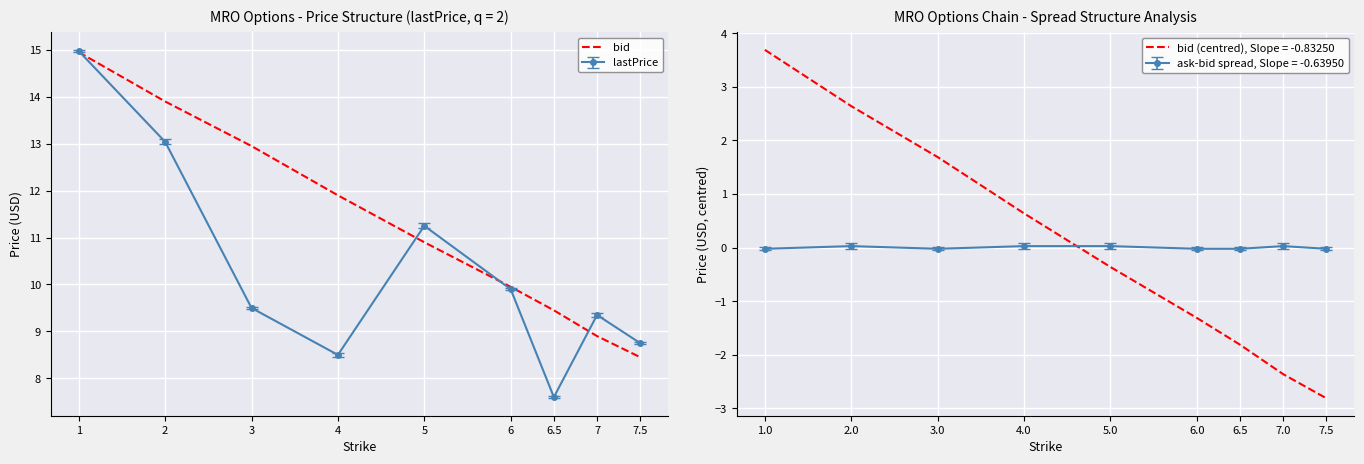

The chart shows a value of 12.9 at 3. True or false?

True